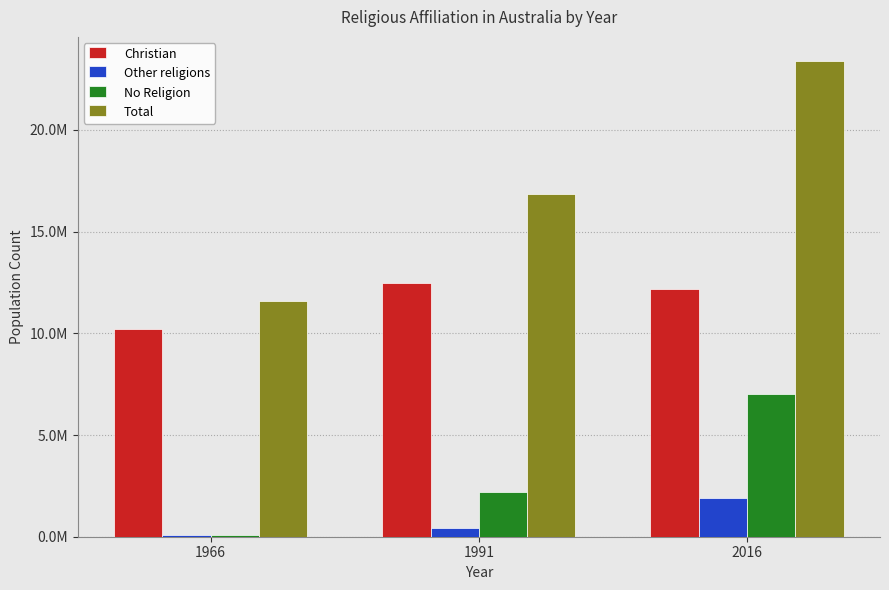

Which category has the highest value across all series?

2016